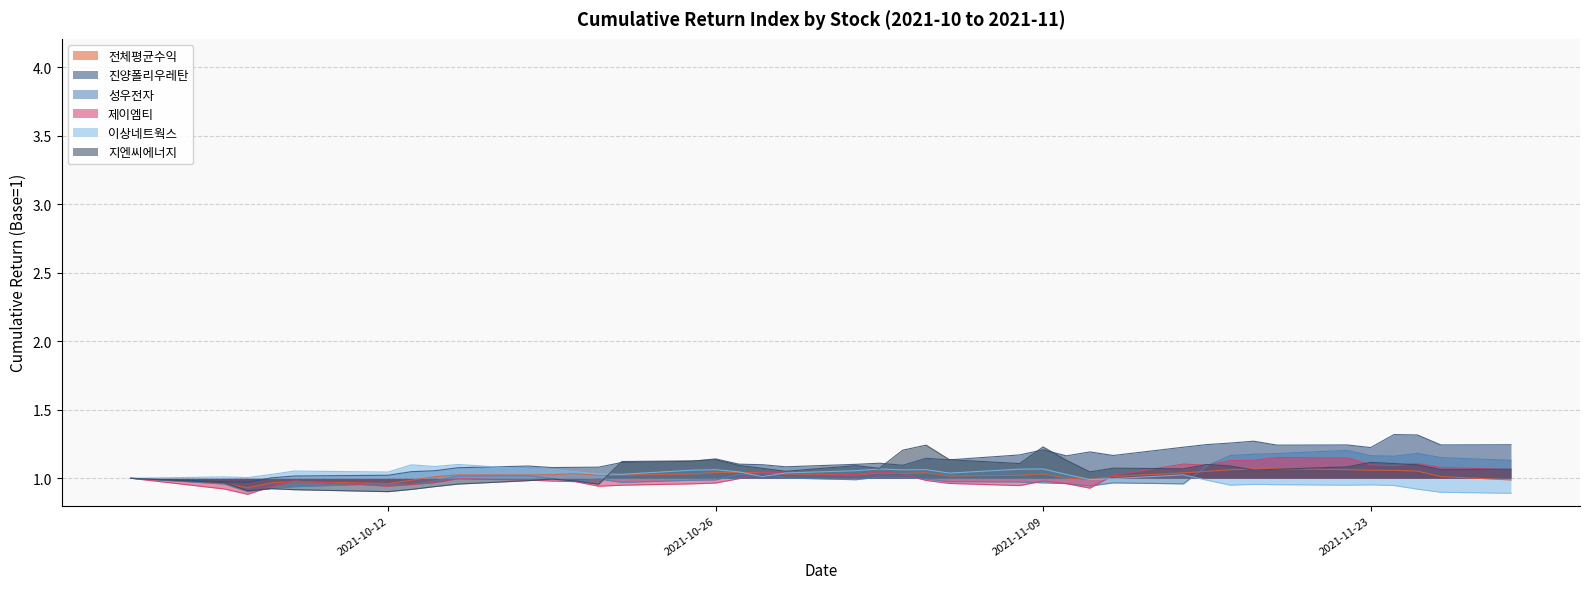

Is the value of 지엔씨에너지 at 2021-11-08 greater than the value of 성우전자 at 2021-11-01?

Yes